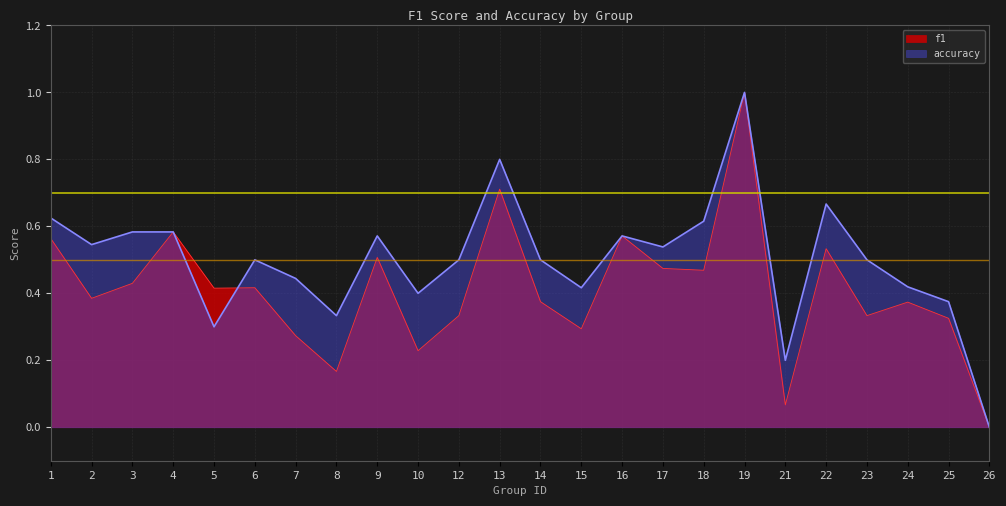

Is it true that accuracy equals 0.6 at 15?

False